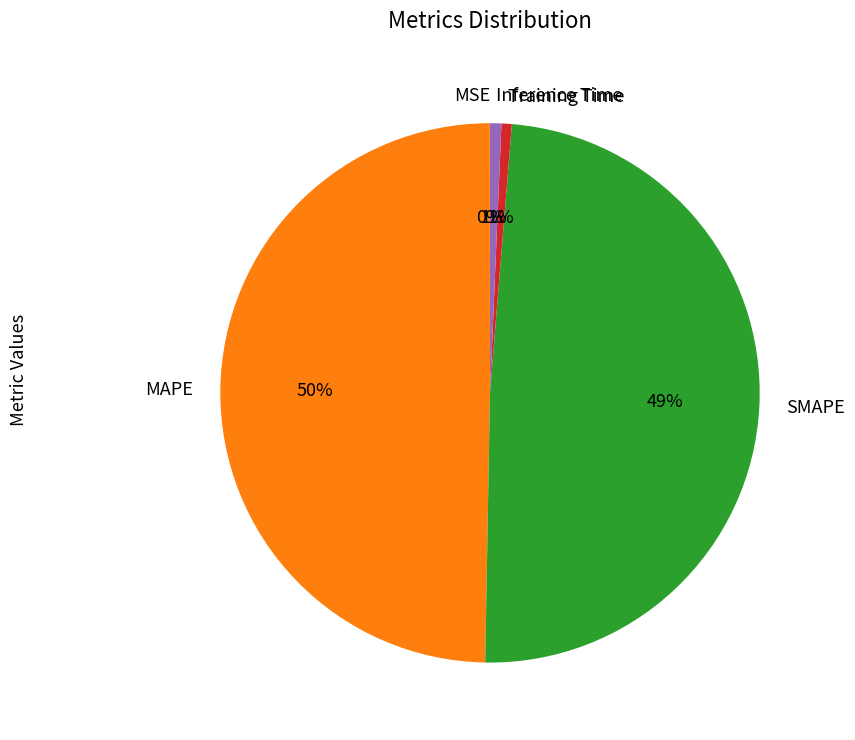

To the nearest percent, what is the average slice percentage?

20%